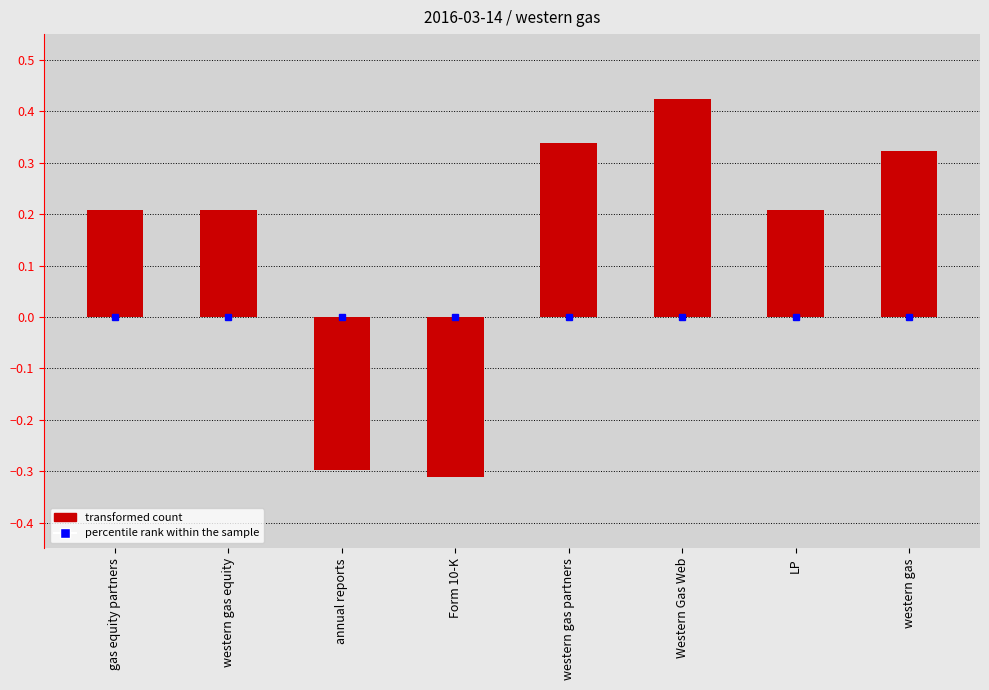

What is the change in value from gas equity partners to Western Gas Web?

+0.2